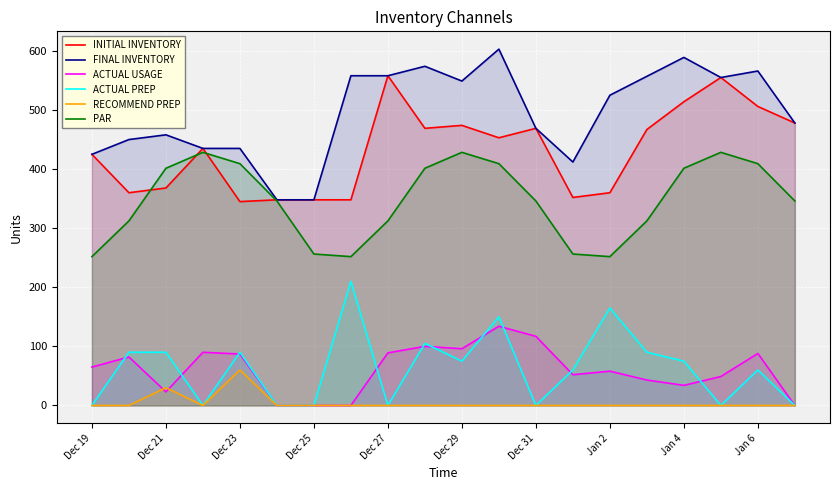

Which category has the lowest value in the PAR series?

Dec 19